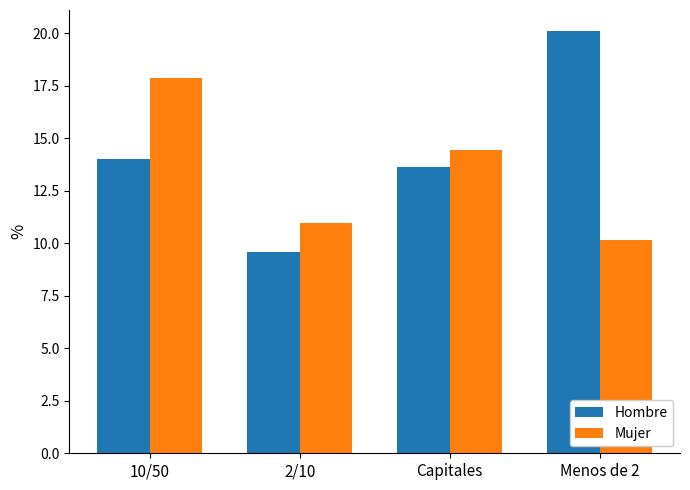

How many bars are there in each group?

2